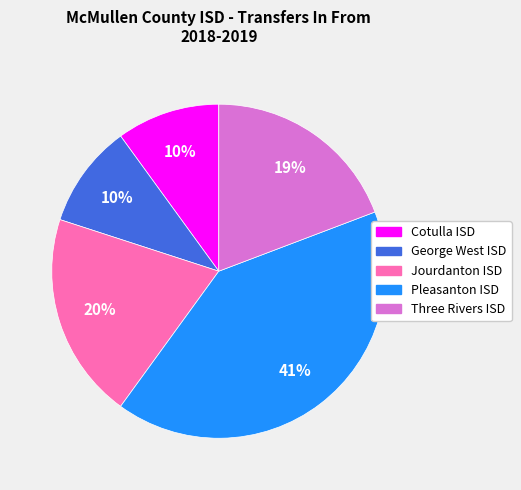

Which has a higher value, George West ISD or Pleasanton ISD?

Pleasanton ISD